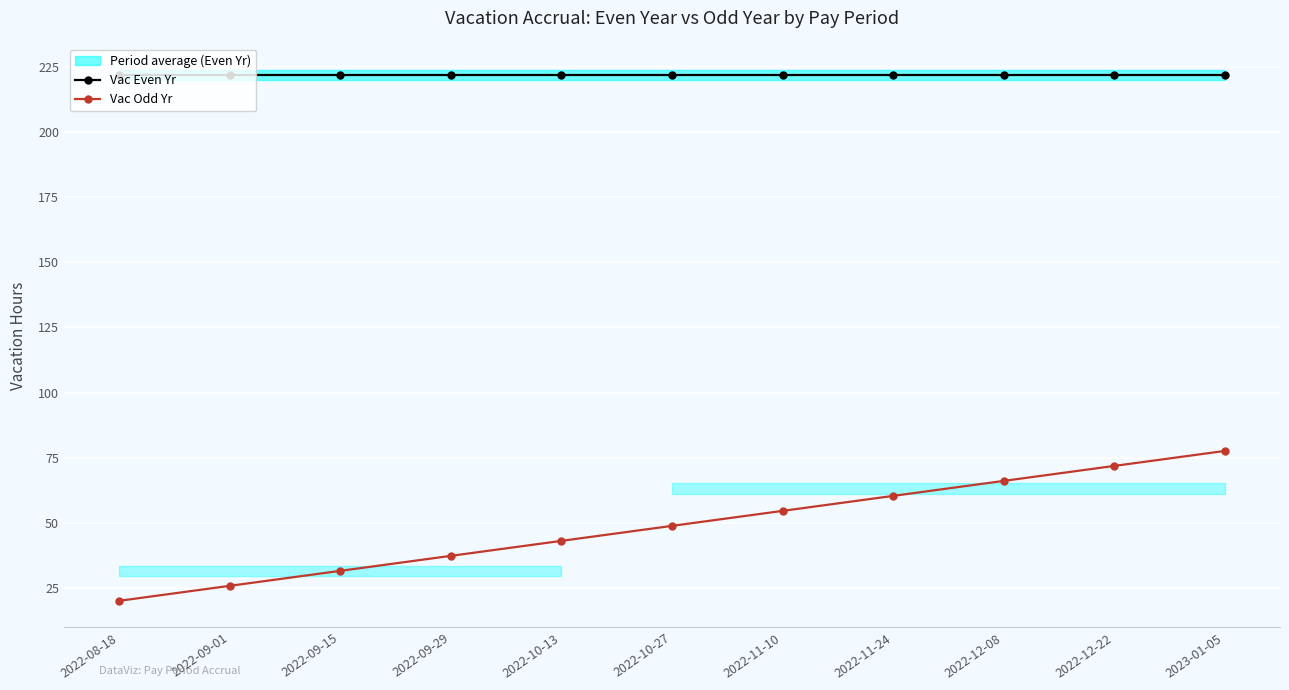

Which category has the lowest value across all series?

2022-08-18